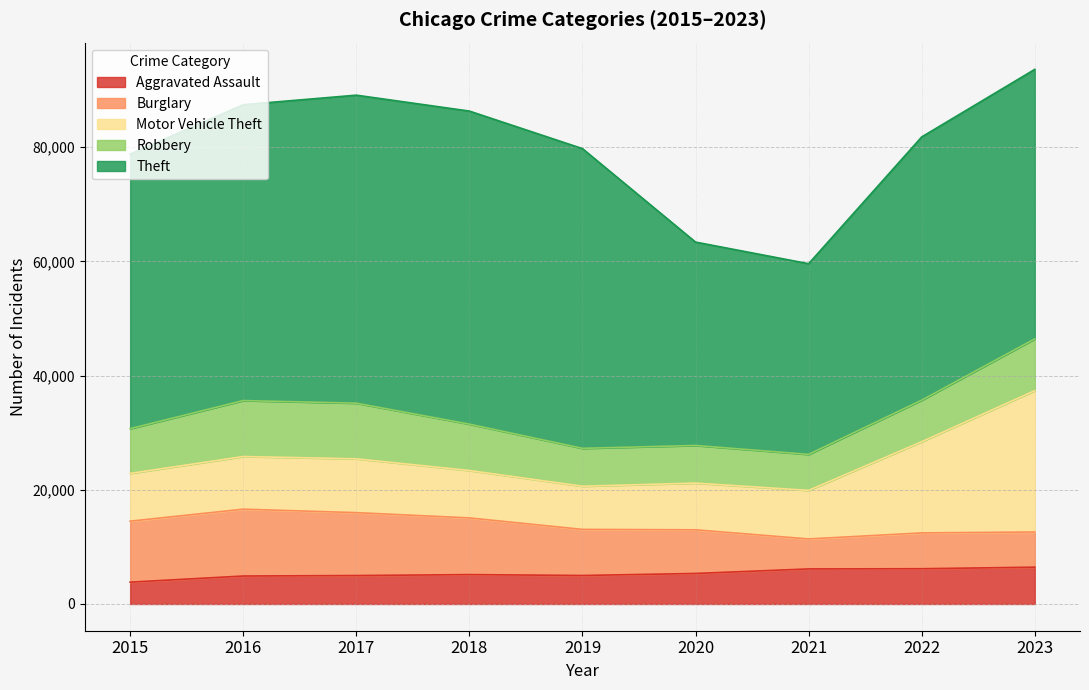

Where is the first local minimum for Burglary?

2021